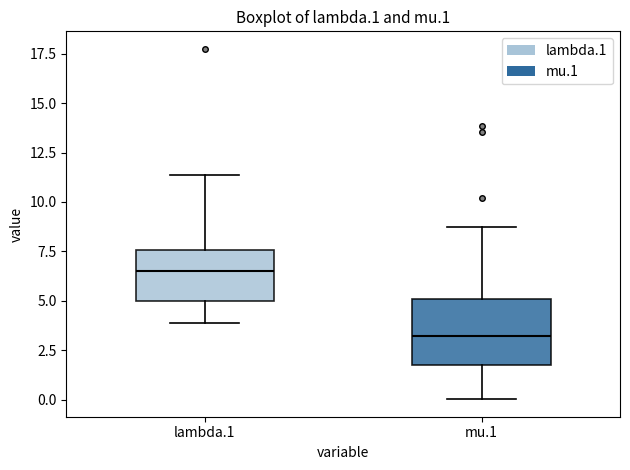

Which box's median line is the highest?

lambda.1